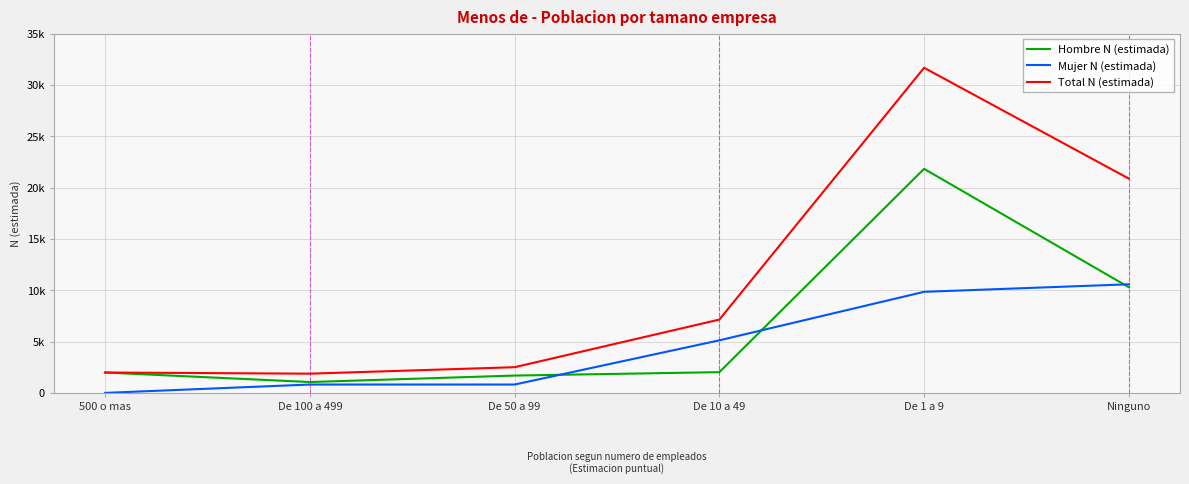

What is the label of the 1st point from the left?

500 o mas